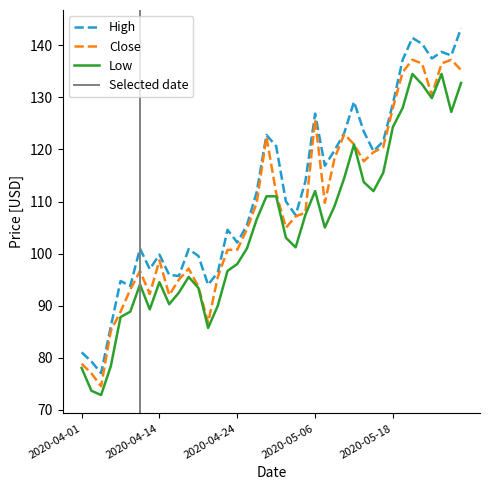

Reading right to left, extract all data points from this chart.

High: 2020-05-28=143.3	2020-05-27=138.1	2020-05-26=138.8	2020-05-22=137.5	2020-05-21=140.3	2020-05-20=141.4	2020-05-19=137.2	2020-05-18=128.9	2020-05-15=121.6	2020-05-14=119.7	2020-05-13=123.5	2020-05-12=129.2	2020-05-11=123.2	2020-05-08=119.8	2020-05-07=116.9	2020-05-06=126.9	2020-05-05=113.8	2020-05-04=107.4	2020-05-01=110.0	2020-04-30=120.6	2020-04-29=122.8	2020-04-28=111.8	2020-04-27=105.5	2020-04-24=102.1	2020-04-23=104.6	2020-04-22=96.4	2020-04-21=94.0	2020-04-20=99.5	2020-04-17=100.8	2020-04-16=95.7	2020-04-15=95.9	2020-04-14=99.8	2020-04-13=97.0	2020-04-09=101.0	2020-04-08=93.8	2020-04-07=94.7	2020-04-06=86.0	2020-04-03=77.0	2020-04-02=79.3	2020-04-01=81.0
Close: 2020-05-28=135.3	2020-05-27=137.2	2020-05-26=136.5	2020-05-22=130.4	2020-05-21=136.5	2020-05-20=137.2	2020-05-19=134.9	2020-05-18=128.0	2020-05-15=120.4	2020-05-14=119.5	2020-05-13=117.7	2020-05-12=121.0	2020-05-11=122.9	2020-05-08=118.3	2020-05-07=109.7	2020-05-06=125.8	2020-05-05=107.9	2020-05-04=107.1	2020-05-01=105.0	2020-04-30=111.6	2020-04-29=122.4	2020-04-28=109.8	2020-04-27=104.7	2020-04-24=100.7	2020-04-23=100.7	2020-04-22=95.5	2020-04-21=86.7	2020-04-20=93.7	2020-04-17=97.1	2020-04-16=95.0	2020-04-15=92.0	2020-04-14=98.7	2020-04-13=92.2	2020-04-09=96.6	2020-04-08=93.1	2020-04-07=88.8	2020-04-06=85.2	2020-04-03=74.5	2020-04-02=77.0	2020-04-01=78.8
Low: 2020-05-28=132.8	2020-05-27=127.2	2020-05-26=134.5	2020-05-22=129.9	2020-05-21=132.5	2020-05-20=134.5	2020-05-19=128.0	2020-05-18=124.3	2020-05-15=115.5	2020-05-14=112.0	2020-05-13=113.7	2020-05-12=121.0	2020-05-11=114.6	2020-05-08=109.1	2020-05-07=105.0	2020-05-06=112.0	2020-05-05=107.4	2020-05-04=101.2	2020-05-01=103.0	2020-04-30=111.0	2020-04-29=111.0	2020-04-28=106.6	2020-04-27=101.0	2020-04-24=98.0	2020-04-23=96.7	2020-04-22=90.0	2020-04-21=85.7	2020-04-20=93.4	2020-04-17=95.5	2020-04-16=92.5	2020-04-15=90.3	2020-04-14=94.5	2020-04-13=89.3	2020-04-09=94.0	2020-04-08=88.8	2020-04-07=87.8	2020-04-06=78.4	2020-04-03=72.8	2020-04-02=73.6	2020-04-01=78.0